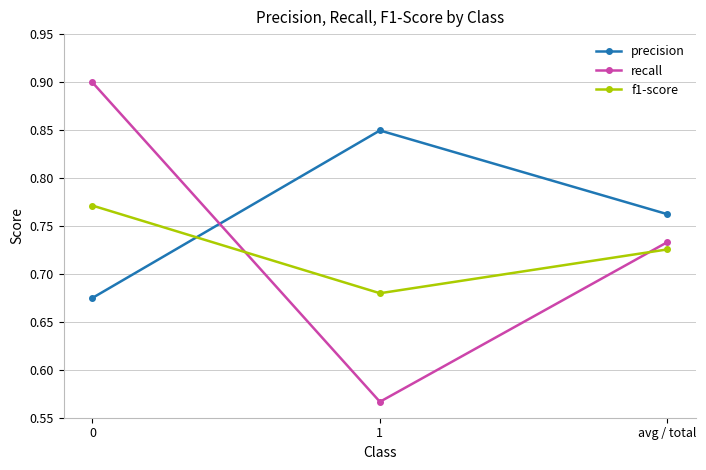

Rank the series by their maximum value, from lowest to highest.

f1-score, precision, recall